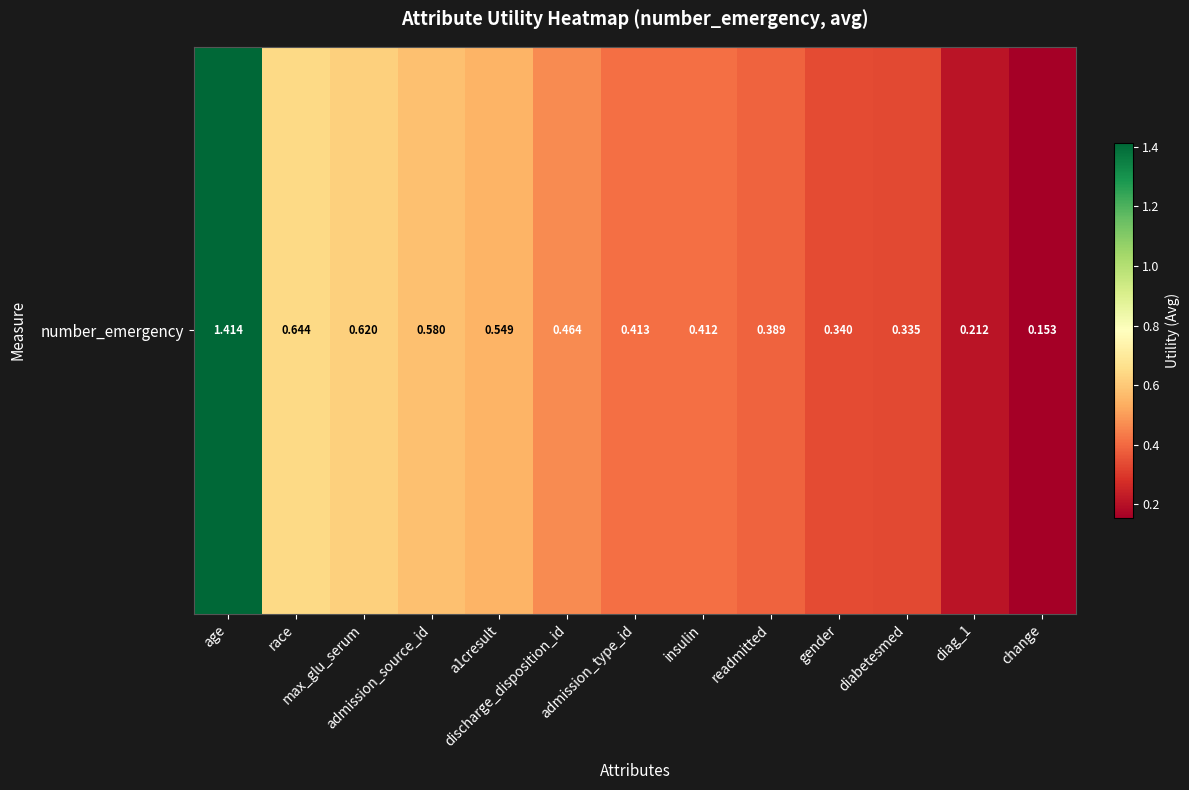

Which has a higher value, gender or max_glu_serum?

max_glu_serum